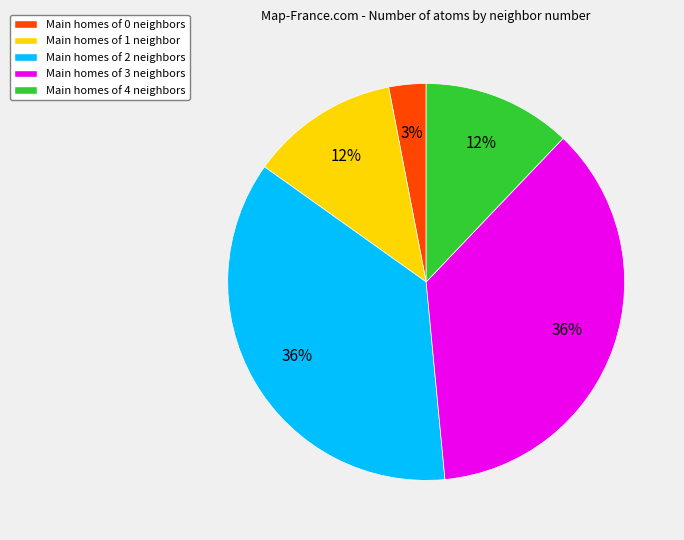

Do Main homes of 4 neighbors and Main homes of 3 neighbors together represent more than half of the pie?

No